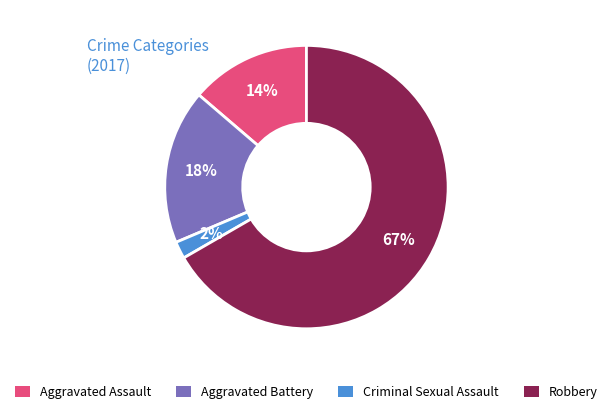

Between Aggravated Battery and Criminal Sexual Assault, which is larger?

Aggravated Battery